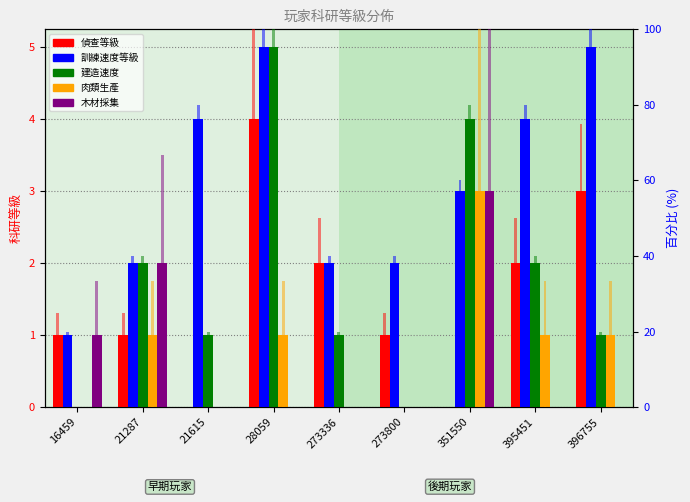

What is the difference between the highest and lowest values at 28059?

100